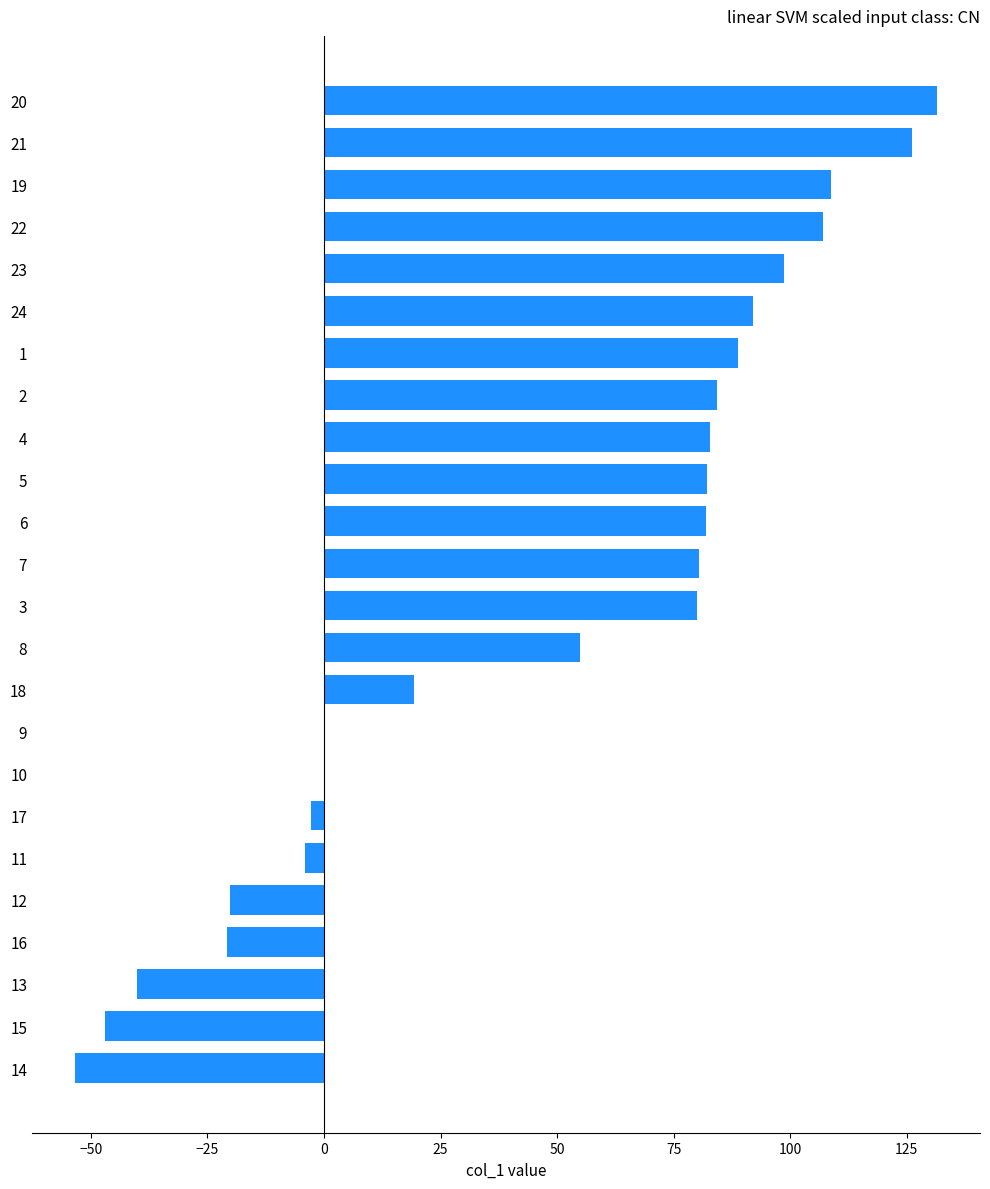

What is the sum of the values at 19 and 16?

88.0